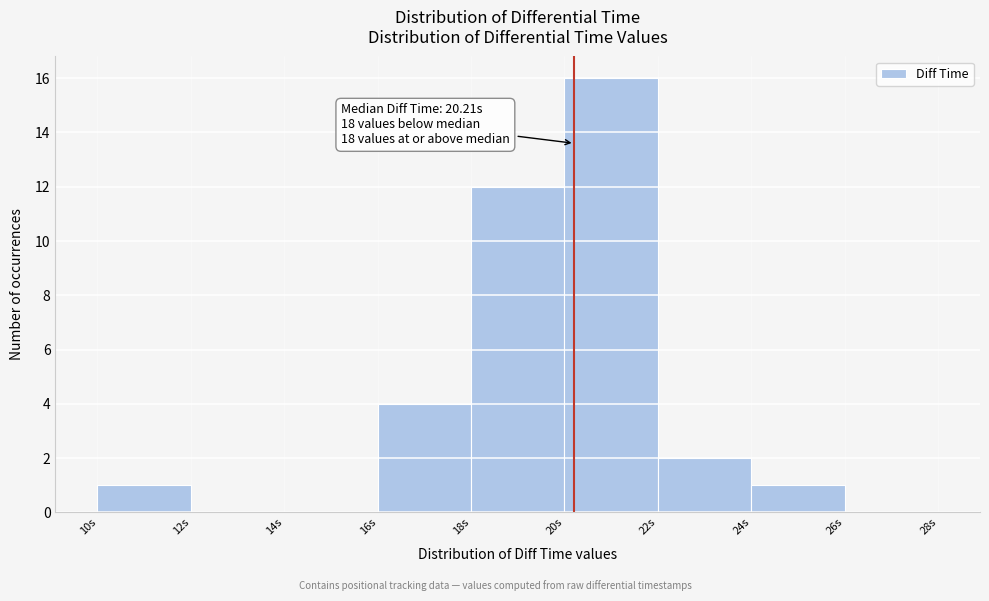

Over which range of the x-axis is the bar tallest?

20 to 22